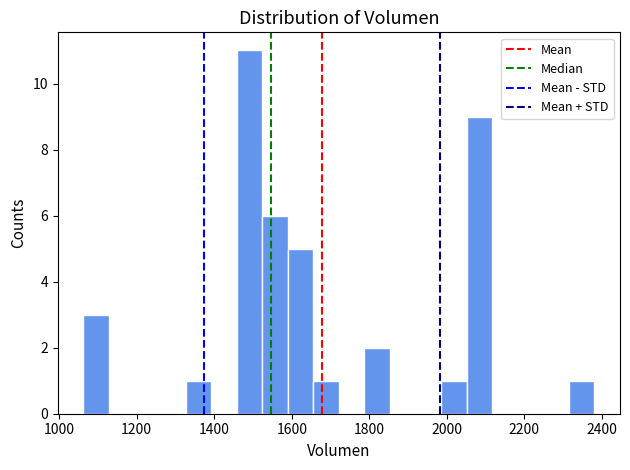

Read against the x-axis, roughly where is the centre of the tallest bar?

1500